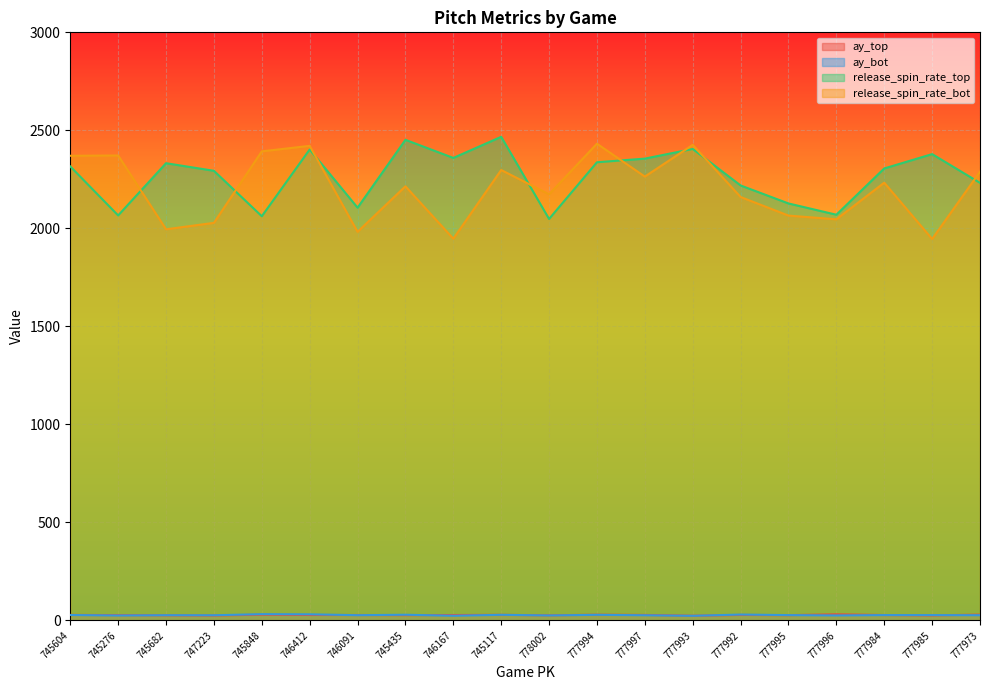

What value does the release_spin_rate_bot series have at 745848?

2392.9